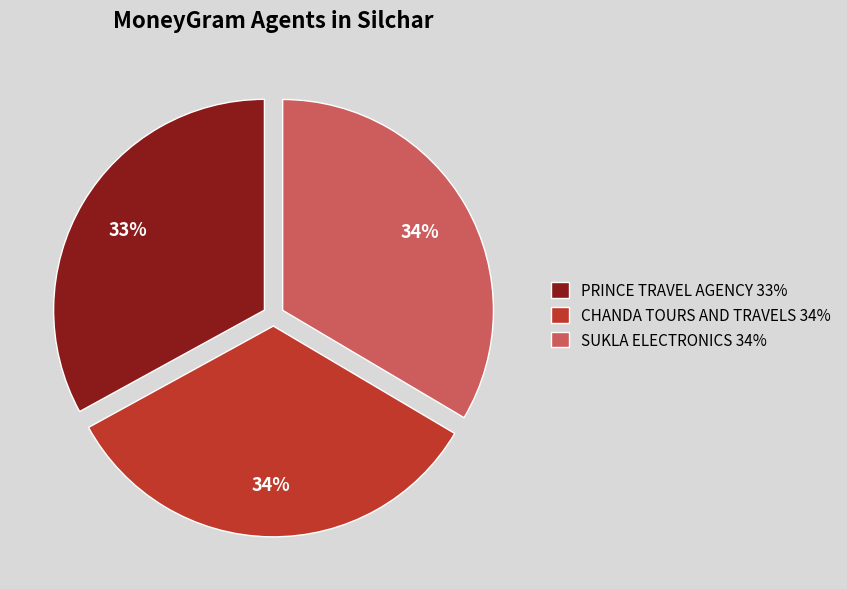

Is there a majority slice in this chart?

No